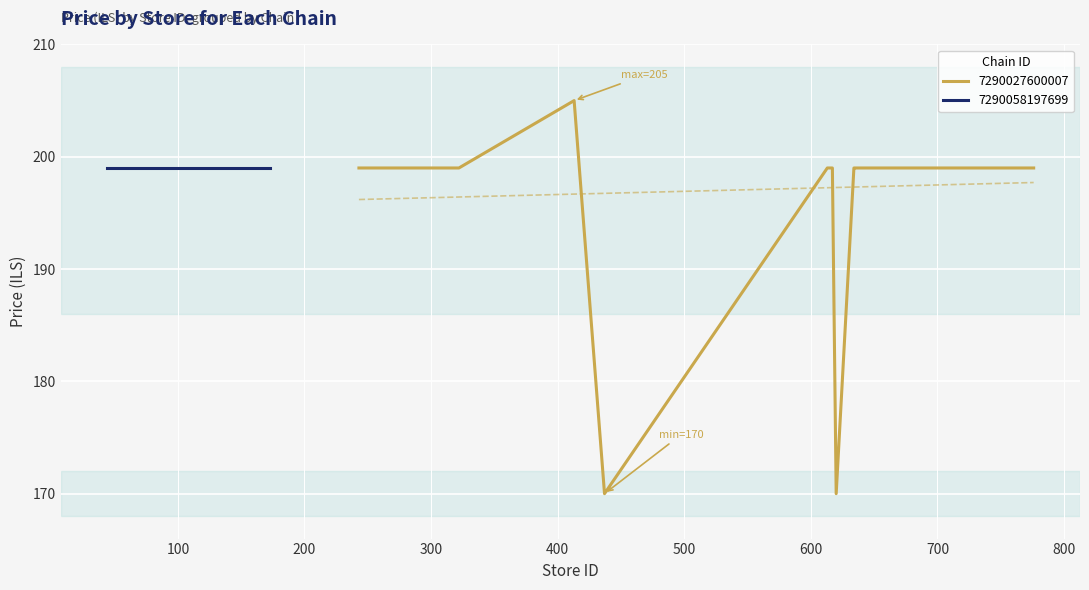

What is the lowest value of the 7290027600007 series?

170